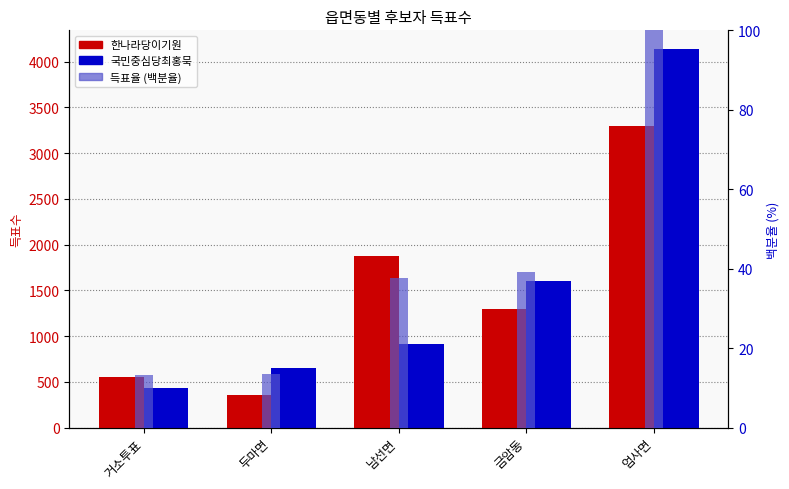

Is it true that 국민중심당최홍묵 equals 445 at 금암동?

False